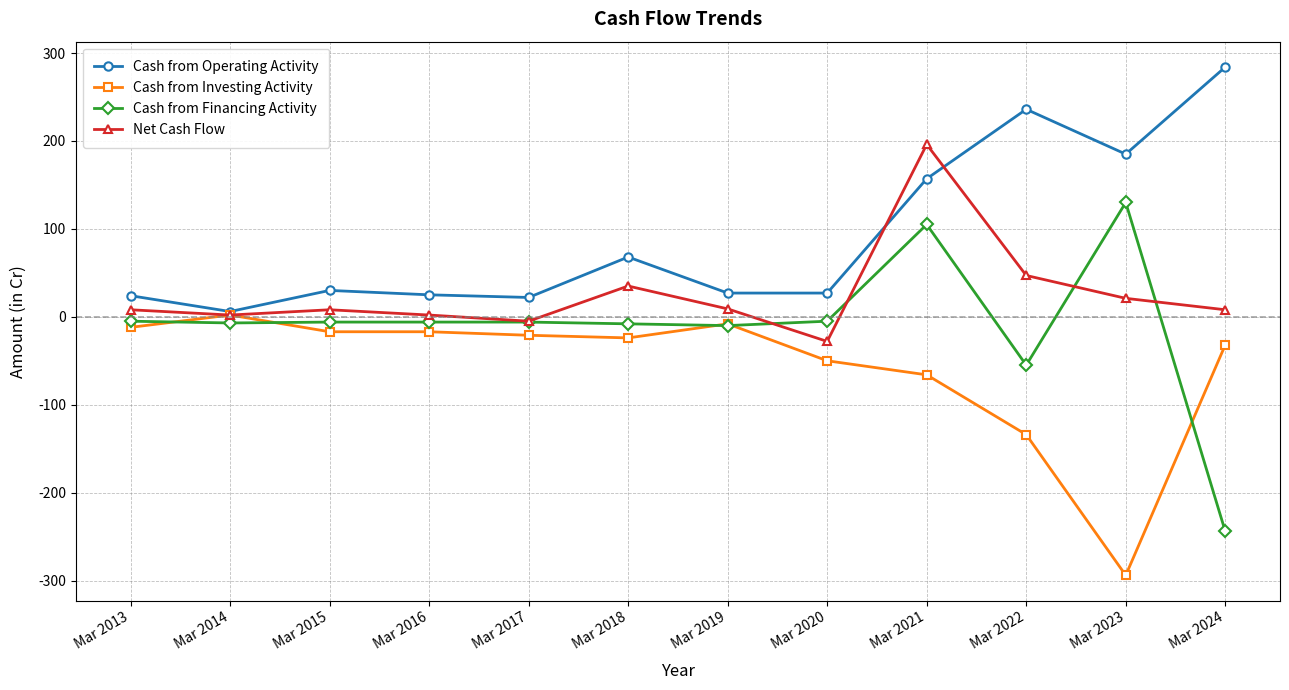

How many data points in Net Cash Flow are less than 8?

4